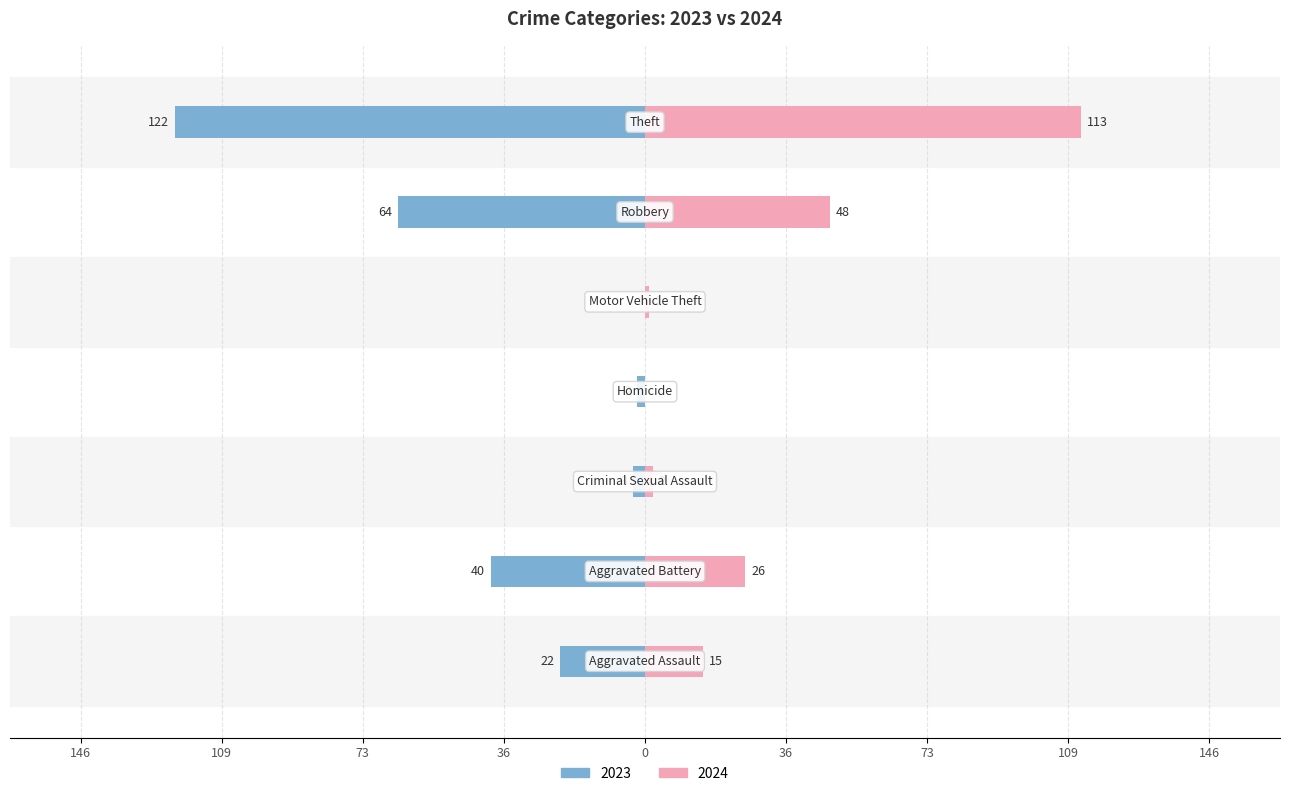

The value of 2023 at Motor Vehicle Theft is 0. True or false?

True